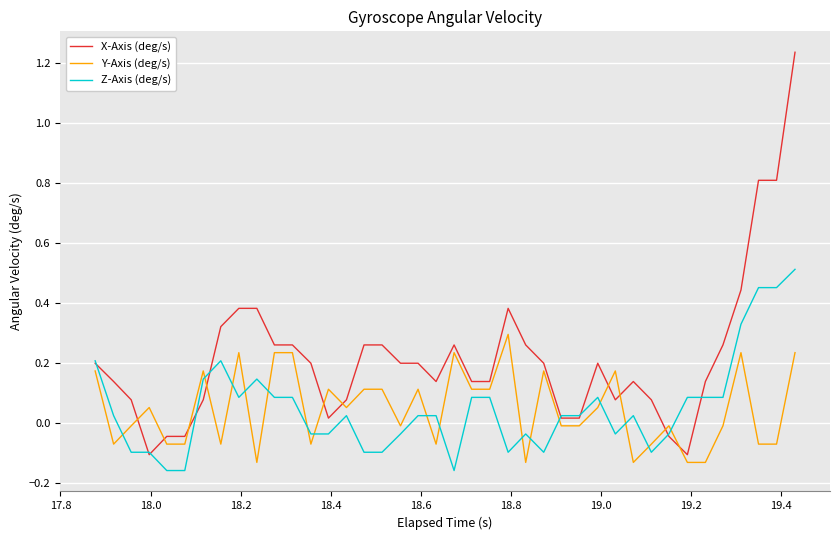

Which series has the largest total across all categories?

X-Axis (deg/s)